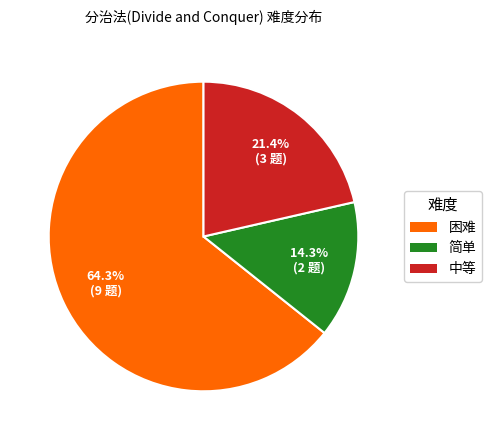

Is it true that 中等 is 21% of the pie?

True